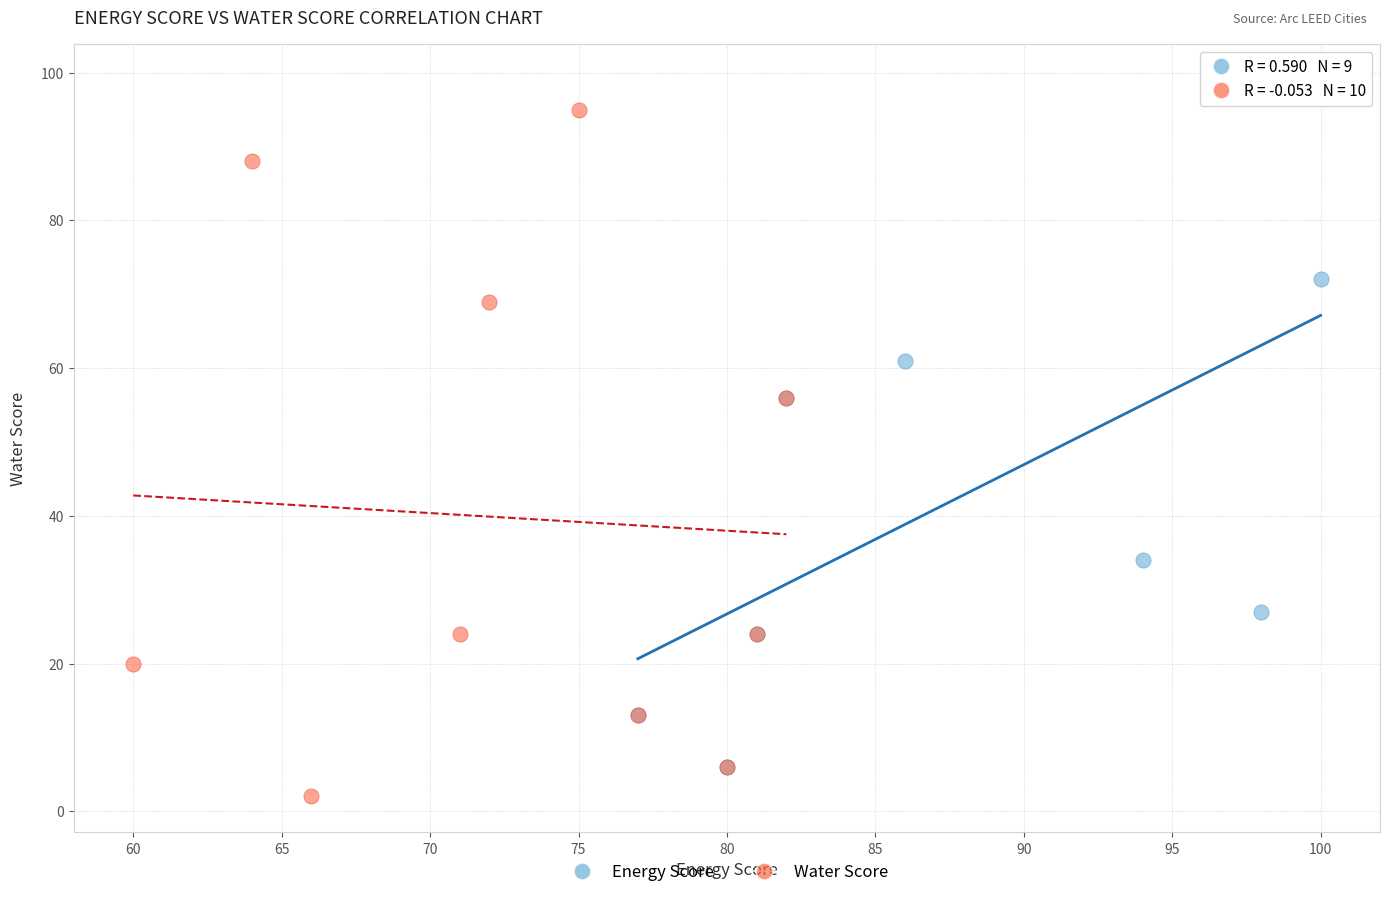

What are all the series names shown in the legend?

Energy Score, Water Score